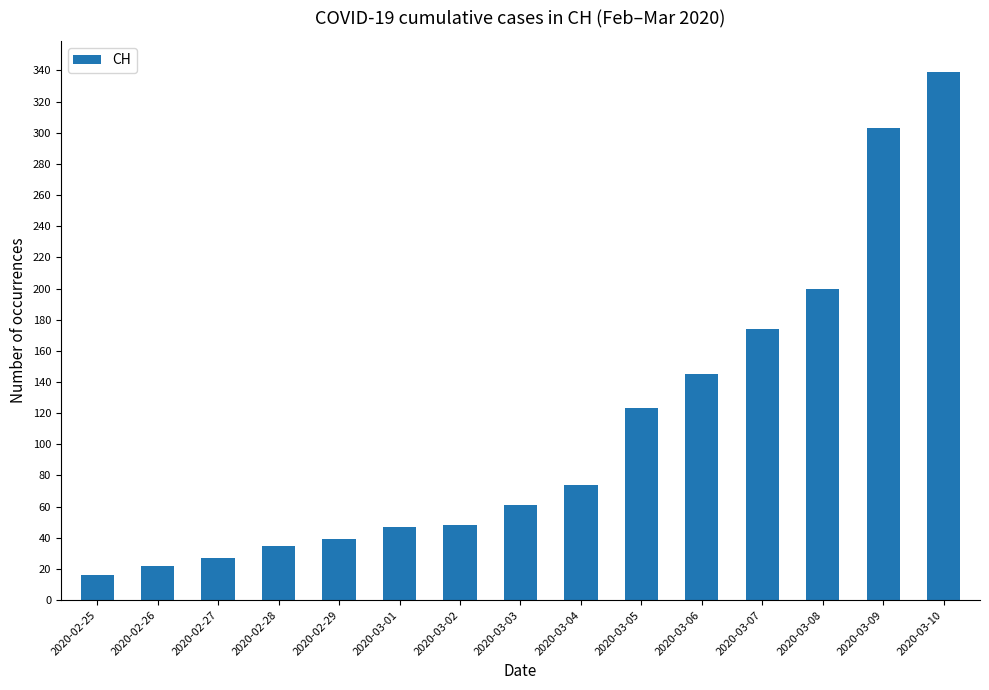

What is the approximate value at 2020-03-07, to the nearest 10?

170